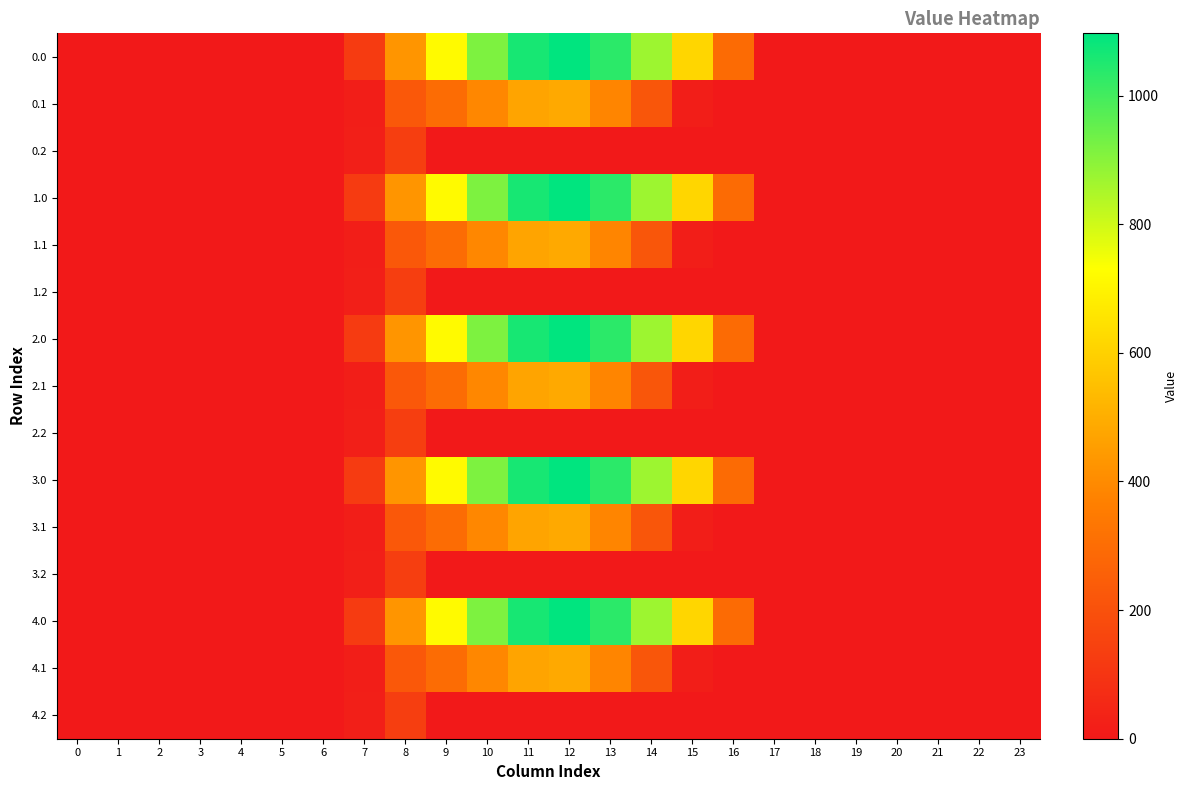

Reading left to right, what are all the values shown in this chart?

0.0: 0=0.0	1=0.0	2=0.0	3=0.0	4=0.0	5=0.0	6=0.0	7=120.6	8=430.3	9=716.9	10=916.2	11=1060.3	12=1096.7	13=1032.9	14=870.6	15=615.9	16=294.5	17=0.0	18=0.0	19=0.0	20=0.0	21=0.0	22=0.0	23=0.0
0.1: 0=0.0	1=0.0	2=0.0	3=0.0	4=0.0	5=0.0	6=0.0	7=17.7	8=227.5	9=295.9	10=388.1	11=471.7	12=485.4	13=382.7	14=219.2	15=17.3	16=0.0	17=0.0	18=0.0	19=0.0	20=0.0	21=0.0	22=0.0	23=0.0
0.2: 0=0.0	1=0.0	2=0.0	3=0.0	4=0.0	5=0.0	6=0.0	7=22.3	8=134.2	9=0.0	10=0.0	11=0.0	12=0.0	13=0.0	14=0.0	15=0.0	16=0.0	17=0.0	18=0.0	19=0.0	20=0.0	21=0.0	22=0.0	23=0.0
1.0: 0=0.0	1=0.0	2=0.0	3=0.0	4=0.0	5=0.0	6=0.0	7=120.6	8=430.3	9=716.9	10=916.2	11=1060.3	12=1096.7	13=1032.9	14=870.6	15=615.9	16=294.5	17=0.0	18=0.0	19=0.0	20=0.0	21=0.0	22=0.0	23=0.0
1.1: 0=0.0	1=0.0	2=0.0	3=0.0	4=0.0	5=0.0	6=0.0	7=17.7	8=227.5	9=295.9	10=388.1	11=471.7	12=485.4	13=382.7	14=219.2	15=17.3	16=0.0	17=0.0	18=0.0	19=0.0	20=0.0	21=0.0	22=0.0	23=0.0
1.2: 0=0.0	1=0.0	2=0.0	3=0.0	4=0.0	5=0.0	6=0.0	7=22.3	8=134.2	9=0.0	10=0.0	11=0.0	12=0.0	13=0.0	14=0.0	15=0.0	16=0.0	17=0.0	18=0.0	19=0.0	20=0.0	21=0.0	22=0.0	23=0.0
2.0: 0=0.0	1=0.0	2=0.0	3=0.0	4=0.0	5=0.0	6=0.0	7=120.6	8=430.3	9=716.9	10=916.2	11=1060.3	12=1096.7	13=1032.9	14=870.6	15=615.9	16=294.5	17=0.0	18=0.0	19=0.0	20=0.0	21=0.0	22=0.0	23=0.0
2.1: 0=0.0	1=0.0	2=0.0	3=0.0	4=0.0	5=0.0	6=0.0	7=17.7	8=227.5	9=295.9	10=388.1	11=471.7	12=485.4	13=382.7	14=219.2	15=17.3	16=0.0	17=0.0	18=0.0	19=0.0	20=0.0	21=0.0	22=0.0	23=0.0
2.2: 0=0.0	1=0.0	2=0.0	3=0.0	4=0.0	5=0.0	6=0.0	7=22.3	8=134.2	9=0.0	10=0.0	11=0.0	12=0.0	13=0.0	14=0.0	15=0.0	16=0.0	17=0.0	18=0.0	19=0.0	20=0.0	21=0.0	22=0.0	23=0.0
3.0: 0=0.0	1=0.0	2=0.0	3=0.0	4=0.0	5=0.0	6=0.0	7=120.6	8=430.3	9=716.9	10=916.2	11=1060.3	12=1096.7	13=1032.9	14=870.6	15=615.9	16=294.5	17=0.0	18=0.0	19=0.0	20=0.0	21=0.0	22=0.0	23=0.0
3.1: 0=0.0	1=0.0	2=0.0	3=0.0	4=0.0	5=0.0	6=0.0	7=17.7	8=227.5	9=295.9	10=388.1	11=471.7	12=485.4	13=382.7	14=219.2	15=17.3	16=0.0	17=0.0	18=0.0	19=0.0	20=0.0	21=0.0	22=0.0	23=0.0
3.2: 0=0.0	1=0.0	2=0.0	3=0.0	4=0.0	5=0.0	6=0.0	7=22.3	8=134.2	9=0.0	10=0.0	11=0.0	12=0.0	13=0.0	14=0.0	15=0.0	16=0.0	17=0.0	18=0.0	19=0.0	20=0.0	21=0.0	22=0.0	23=0.0
4.0: 0=0.0	1=0.0	2=0.0	3=0.0	4=0.0	5=0.0	6=0.0	7=120.6	8=430.3	9=716.9	10=916.2	11=1060.3	12=1096.7	13=1032.9	14=870.6	15=615.9	16=294.5	17=0.0	18=0.0	19=0.0	20=0.0	21=0.0	22=0.0	23=0.0
4.1: 0=0.0	1=0.0	2=0.0	3=0.0	4=0.0	5=0.0	6=0.0	7=17.7	8=227.5	9=295.9	10=388.1	11=471.7	12=485.4	13=382.7	14=219.2	15=17.3	16=0.0	17=0.0	18=0.0	19=0.0	20=0.0	21=0.0	22=0.0	23=0.0
4.2: 0=0.0	1=0.0	2=0.0	3=0.0	4=0.0	5=0.0	6=0.0	7=22.3	8=134.2	9=0.0	10=0.0	11=0.0	12=0.0	13=0.0	14=0.0	15=0.0	16=0.0	17=0.0	18=0.0	19=0.0	20=0.0	21=0.0	22=0.0	23=0.0